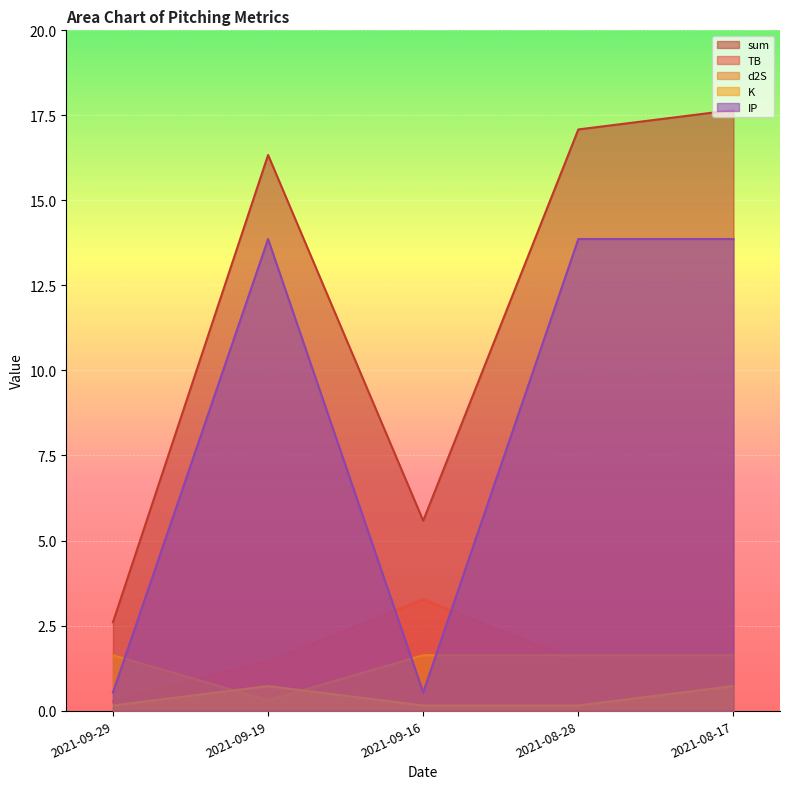

Which category has the highest value across all series?

2021-08-17